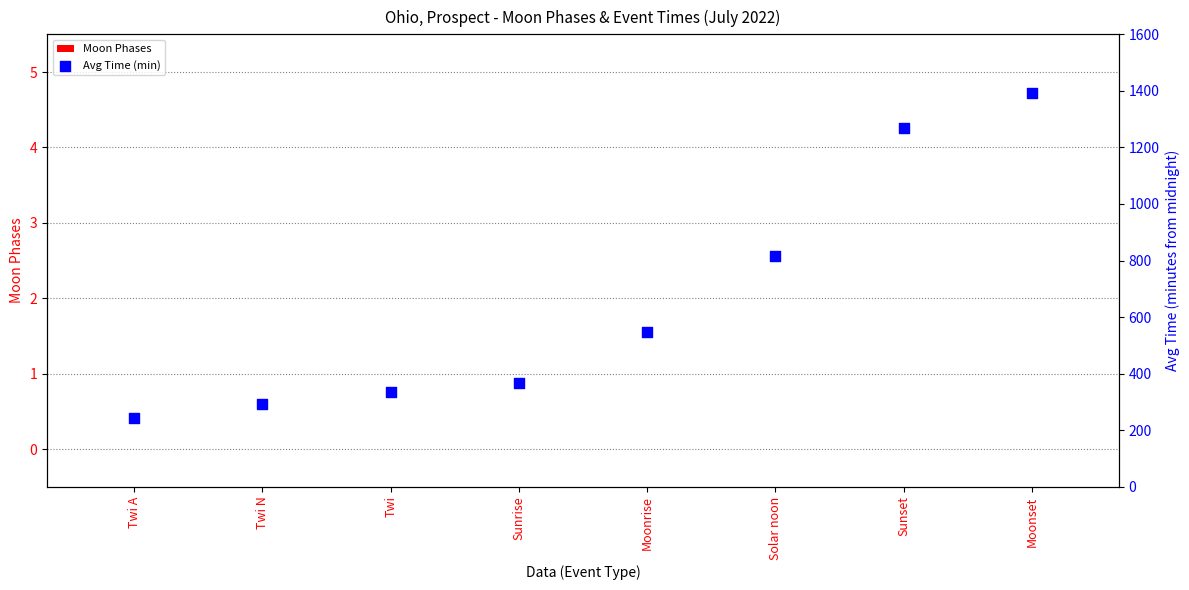

Which series reaches the minimum Y coordinate?

Moon Phases